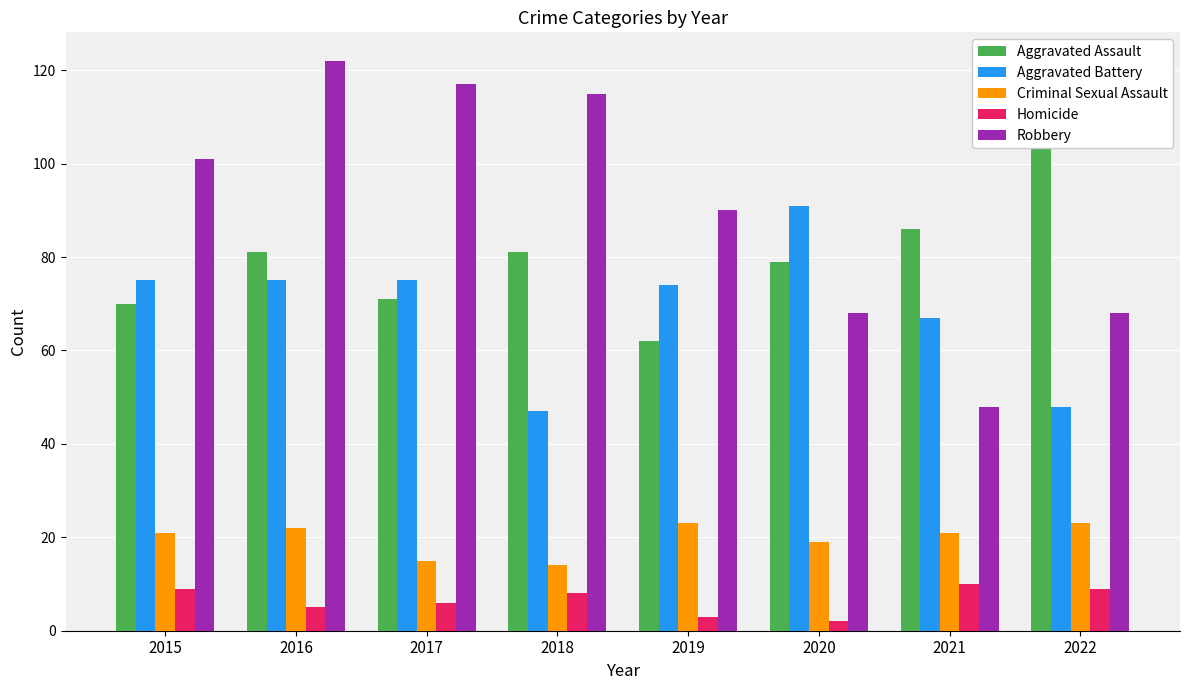

What value does the Aggravated Assault series have at 2017?

71